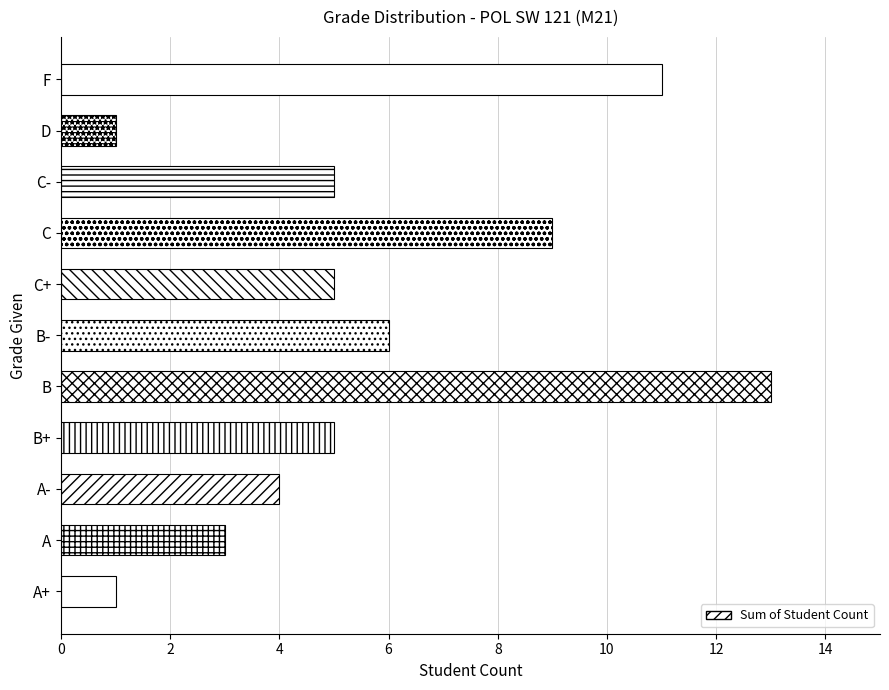

What is the difference between the maximum and minimum values?

12